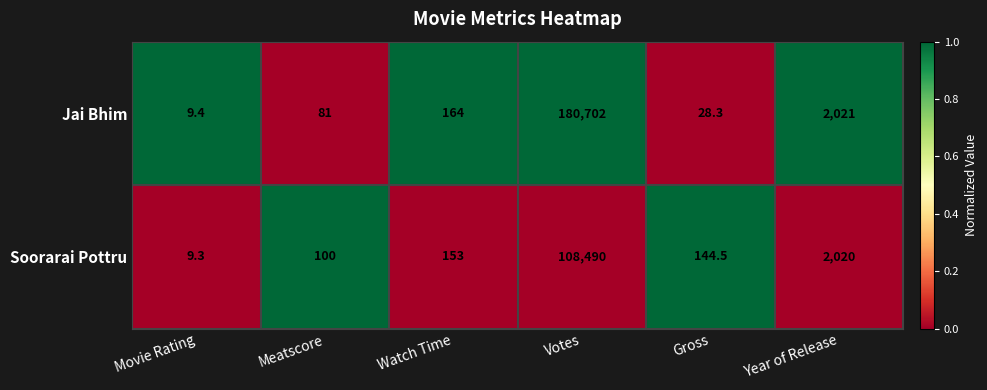

How many data points in Jai Bhim are less than 164?

3